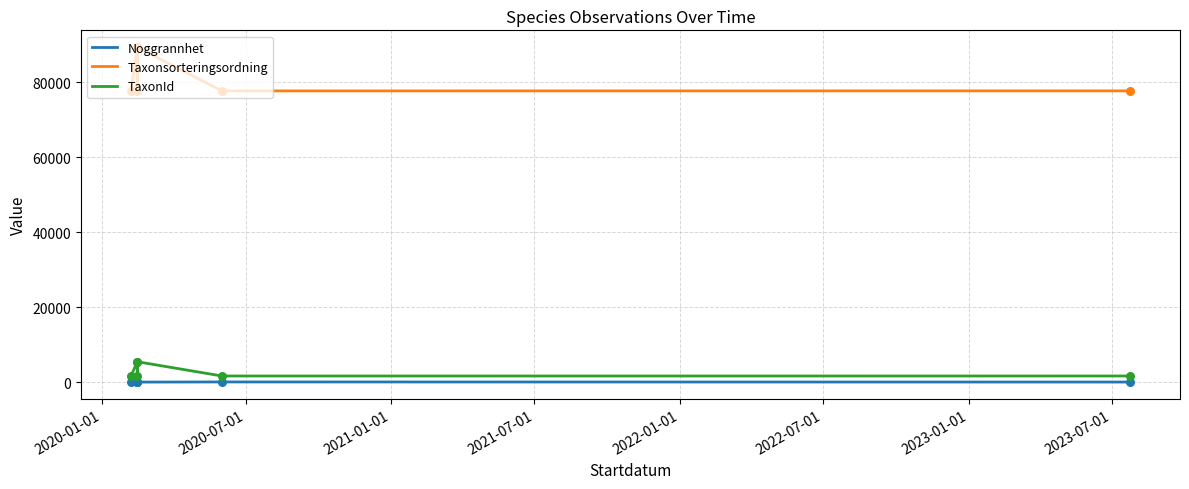

Which series has the largest total across all categories?

Taxonsorteringsordning